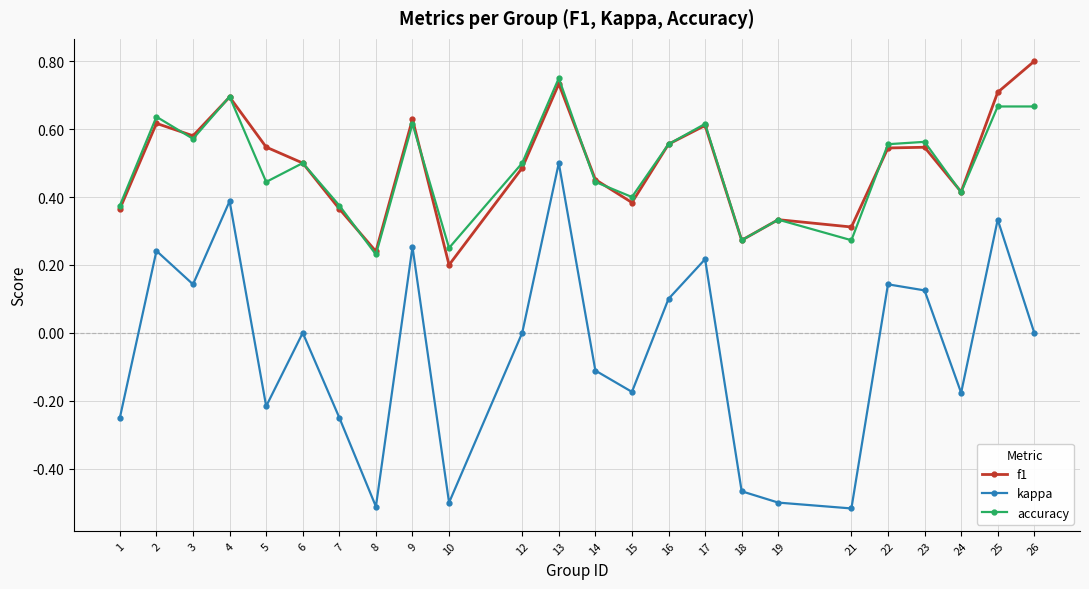

Is the value of kappa at 16 greater than the value of f1 at 25?

No